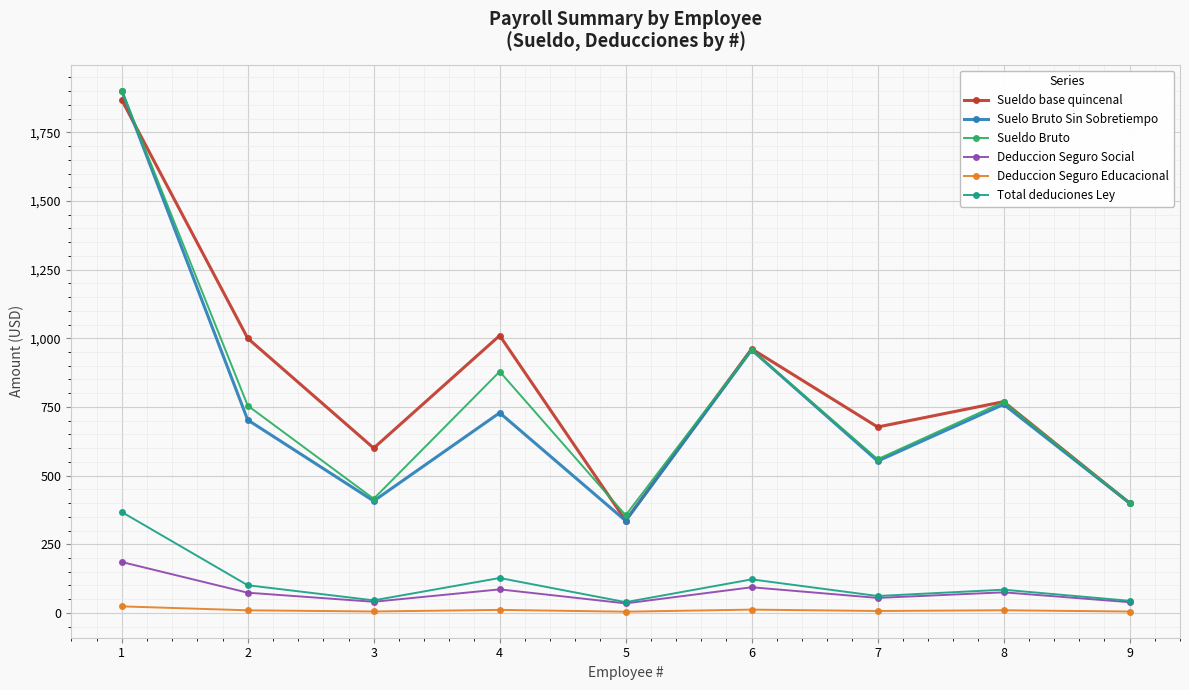

At which category is the sum across all series the highest?

1